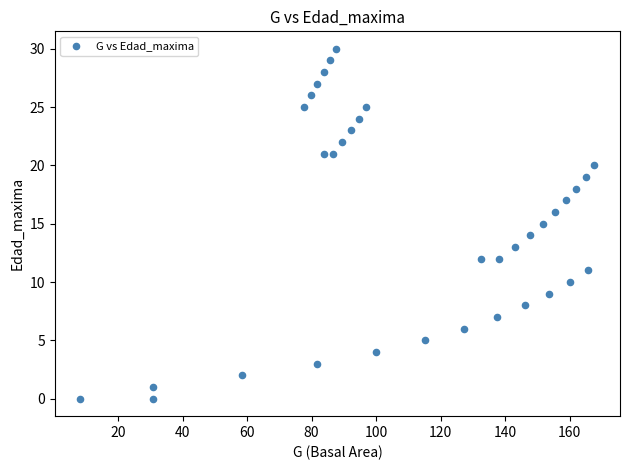

What is the range of Y values (max minus min)?

30